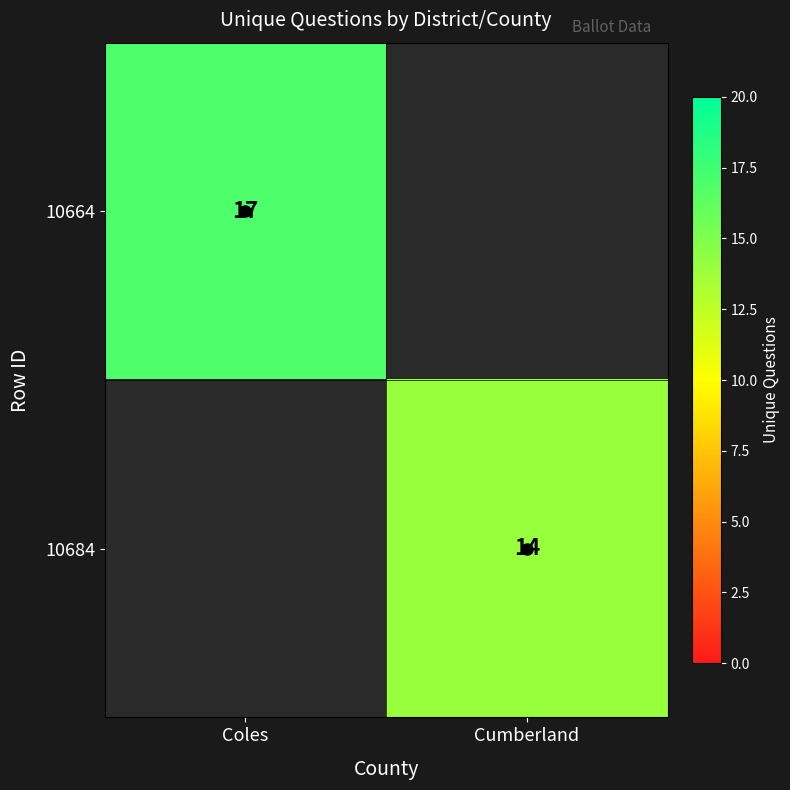

At how many categories does at least one series exceed 16?

1